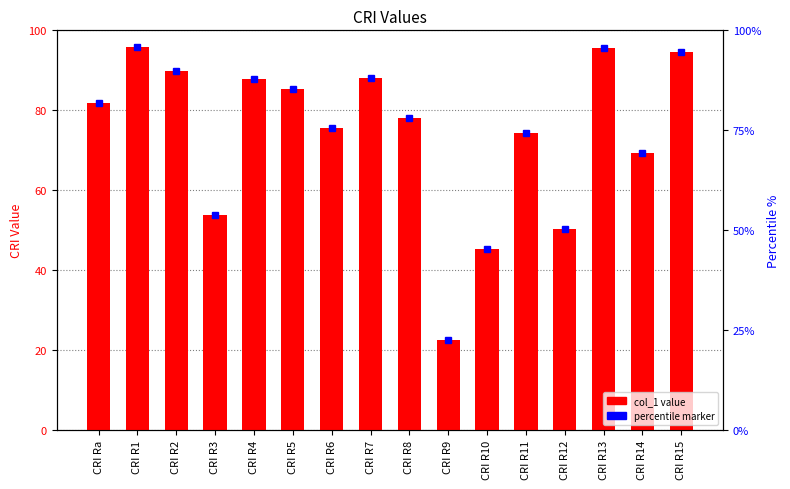

List the labels in order of value, largest first.

CRI R1, CRI R13, CRI R15, CRI R2, CRI R7, CRI R4, CRI R5, CRI Ra, CRI R8, CRI R6, CRI R11, CRI R14, CRI R3, CRI R12, CRI R10, CRI R9